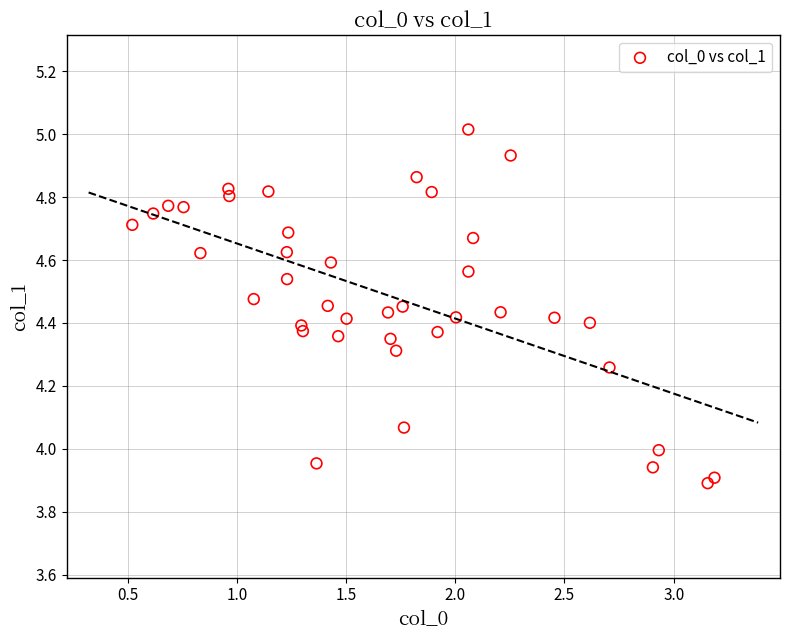

What is the range of Y values (max minus min)?

1.1